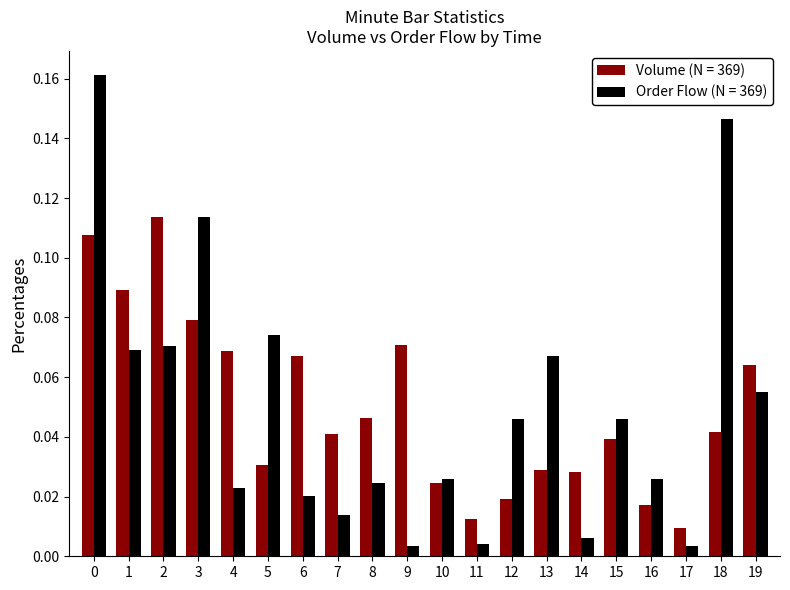

Rank the series by their maximum value, from highest to lowest.

Order Flow (N = 369), Volume (N = 369)